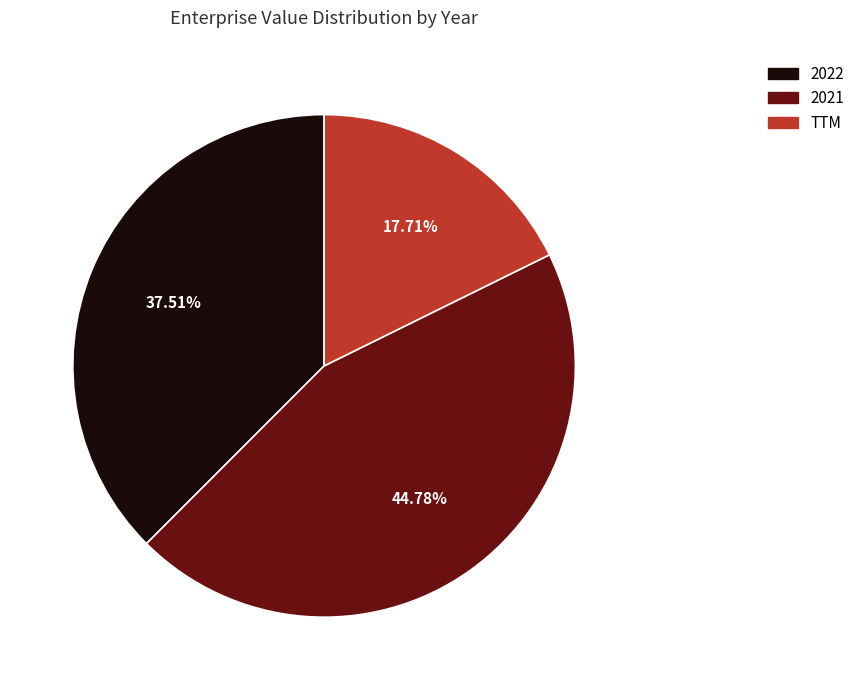

To the nearest percent, what is the average slice percentage?

33%